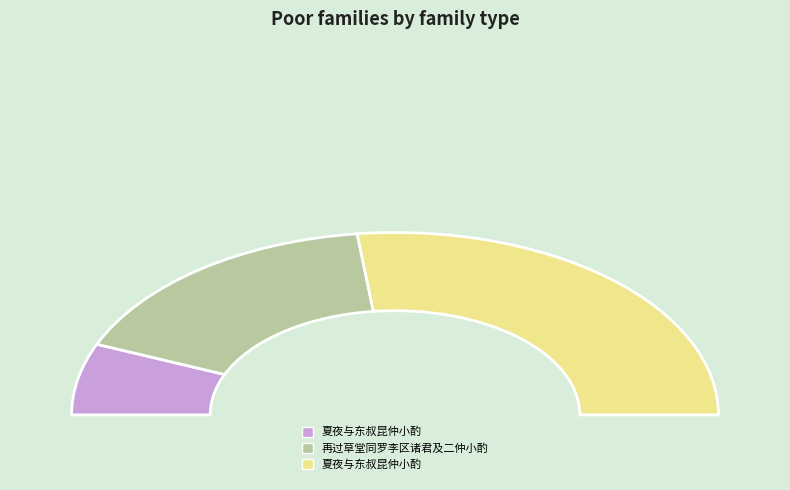

To the nearest percent, what is the difference between the largest and smallest slice percentages?

41%